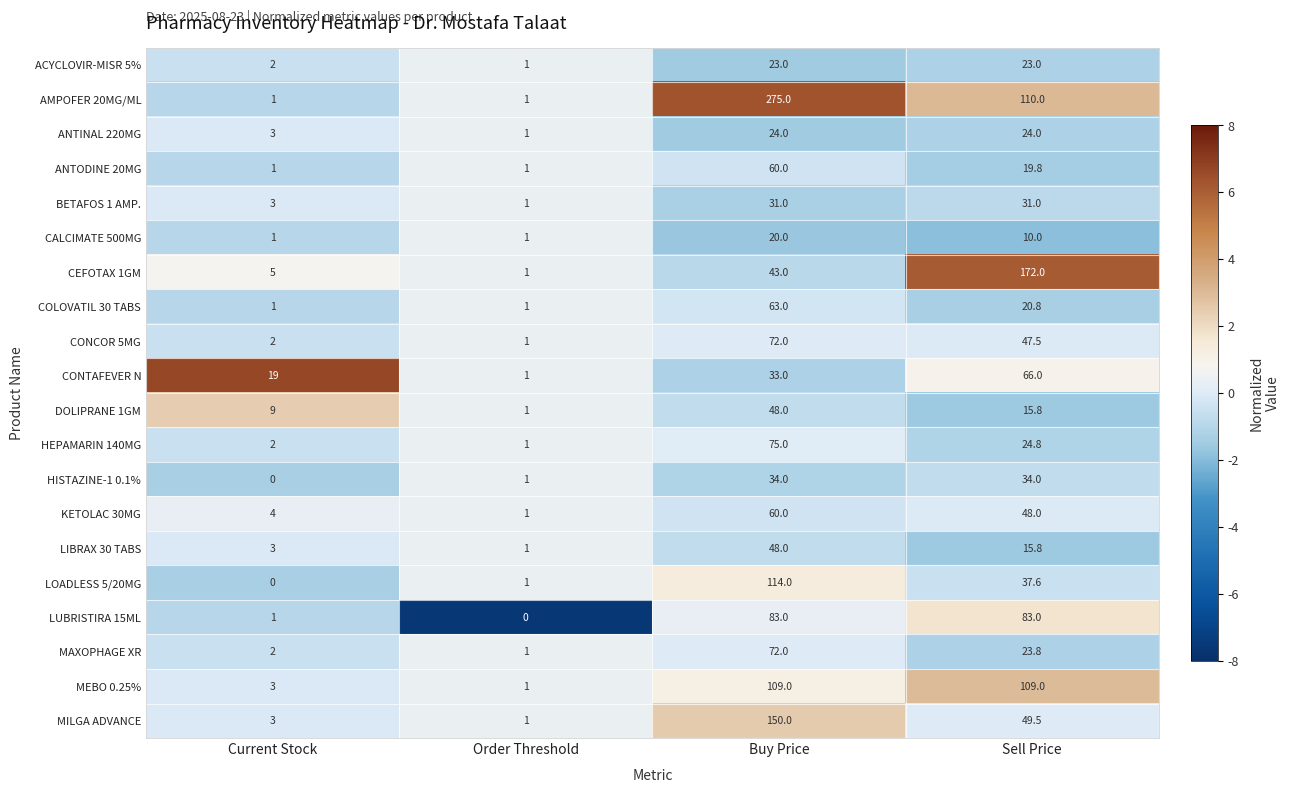

At which category does the chart reach its peak across all series?

Buy Price